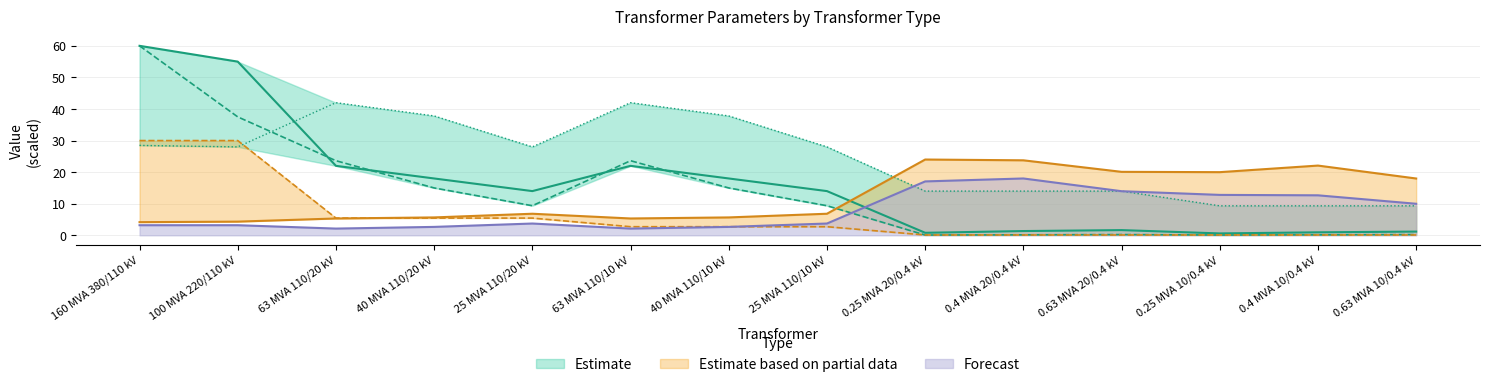

Does the chart display data point markers on the line(s)?

No